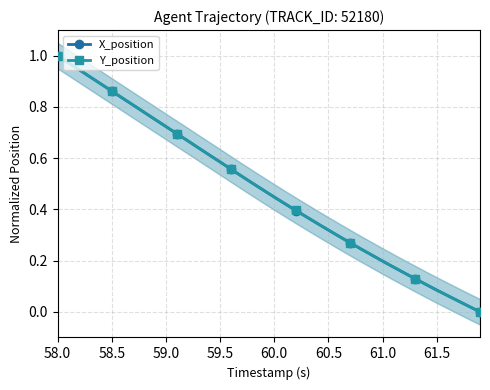

True or false: Y_position has more than 1 interior local peaks.

False